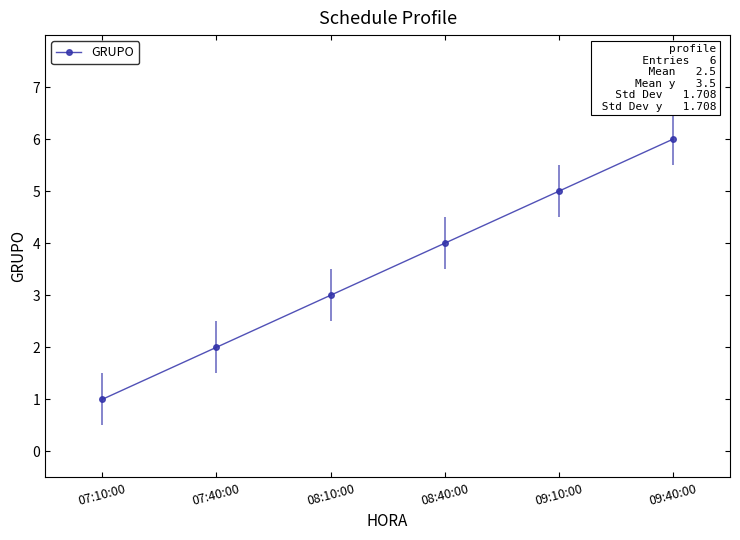

The value at 08:40:00 is 4. True or false?

True